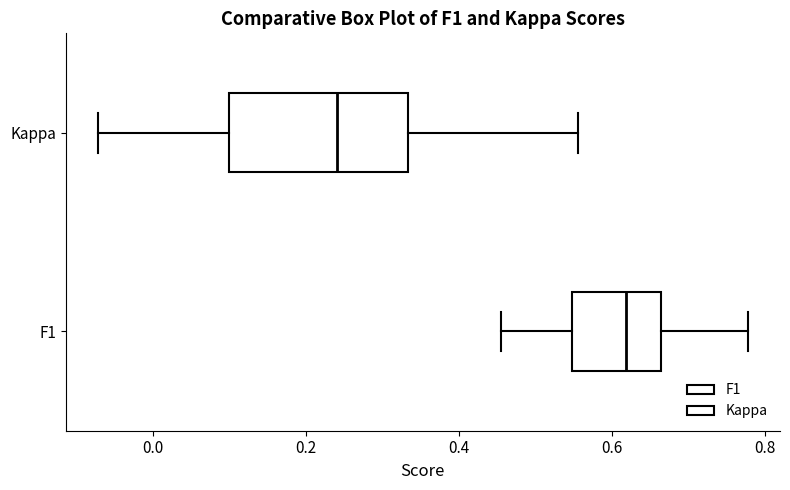

Where does the right whisker of the box for Kappa end on the x-axis? The values are not printed on the chart, so give them approximately, as read against the axis.

0.56